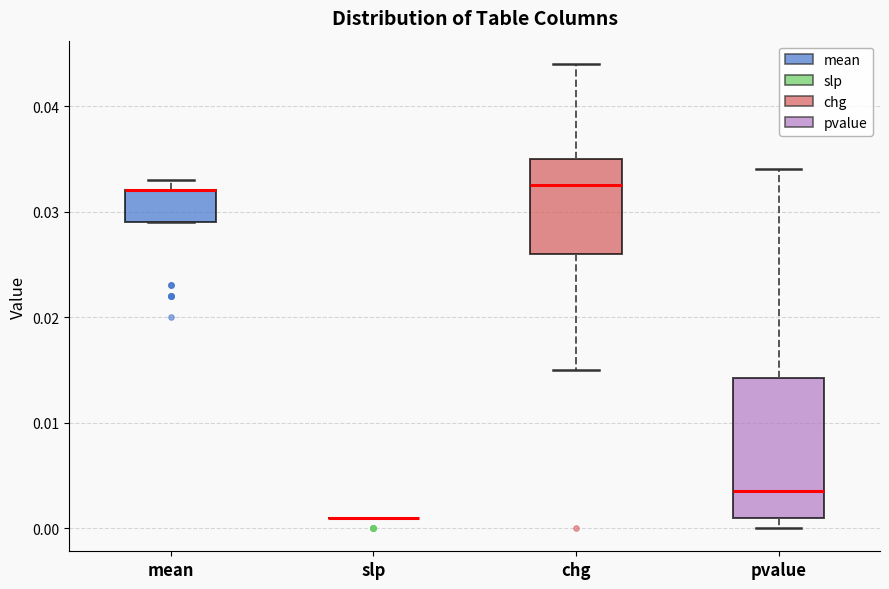

Comparing the boxes themselves (not the whiskers), which one is the tallest?

pvalue